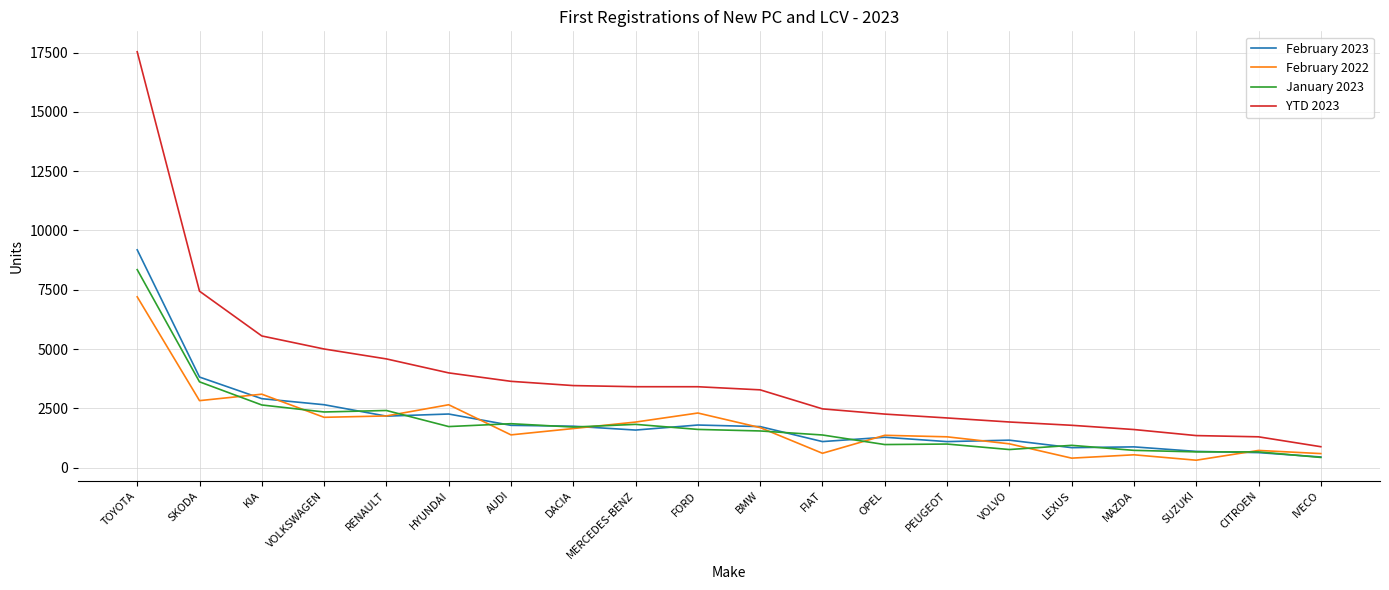

How many lines are shown in the chart?

4